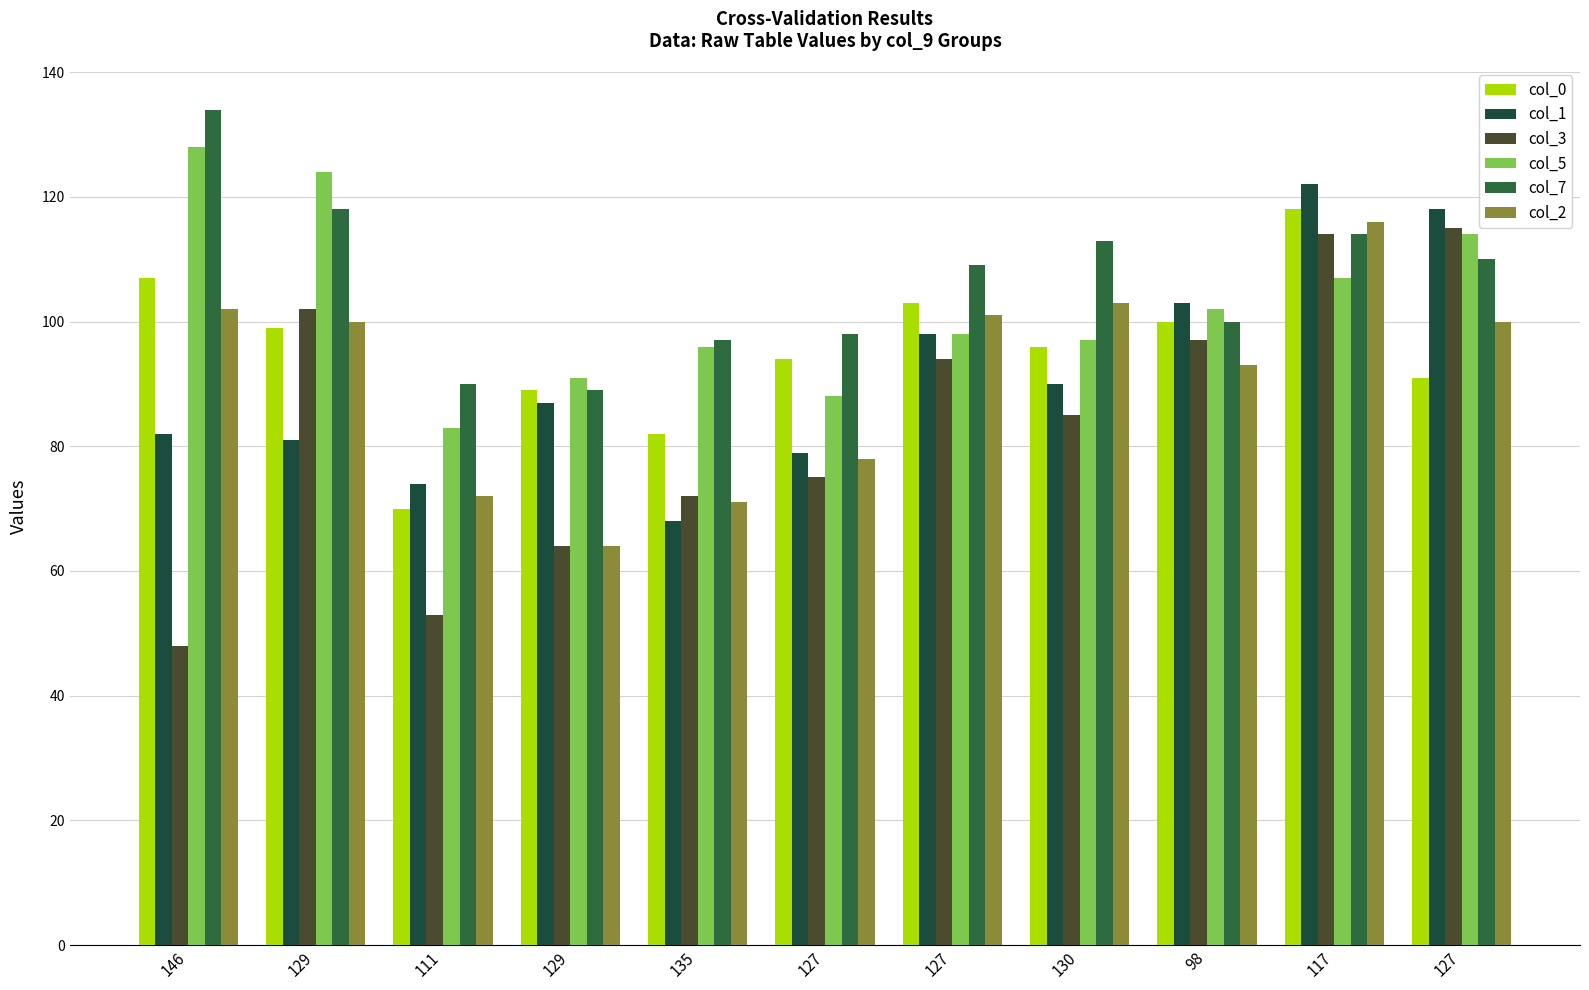

What is the sum of all col_5 values?

1128